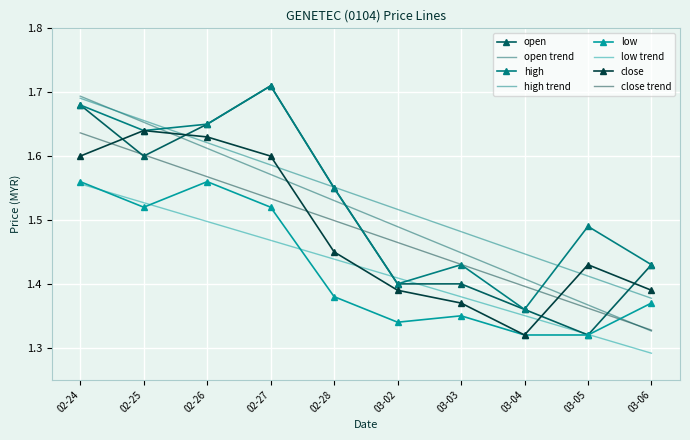

At which category is the sum across all series the highest?

02-24